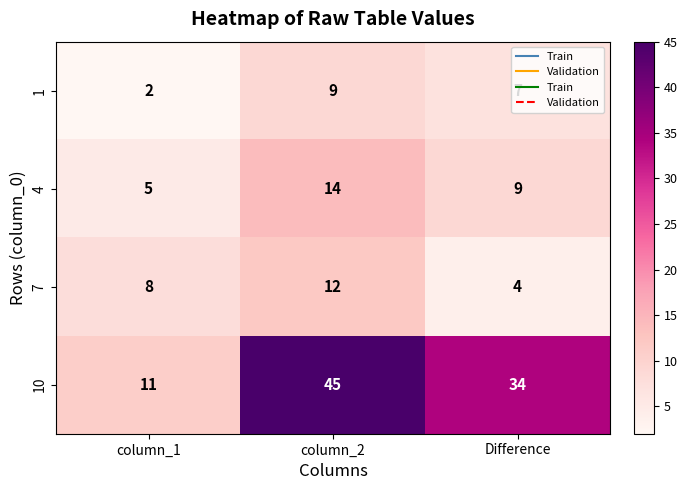

What is the sum of the 10 values at column_2 and Difference?

79